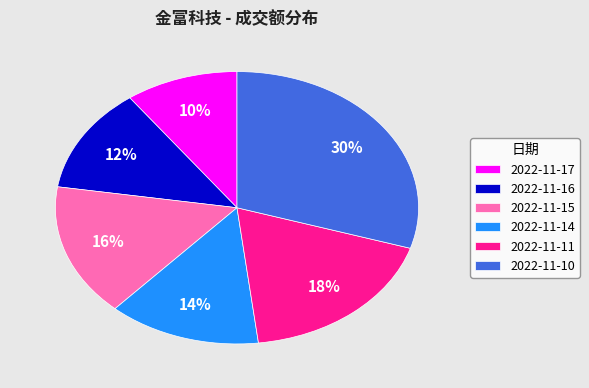

To the nearest percent, what portion does 2022-11-10 represent?

30%